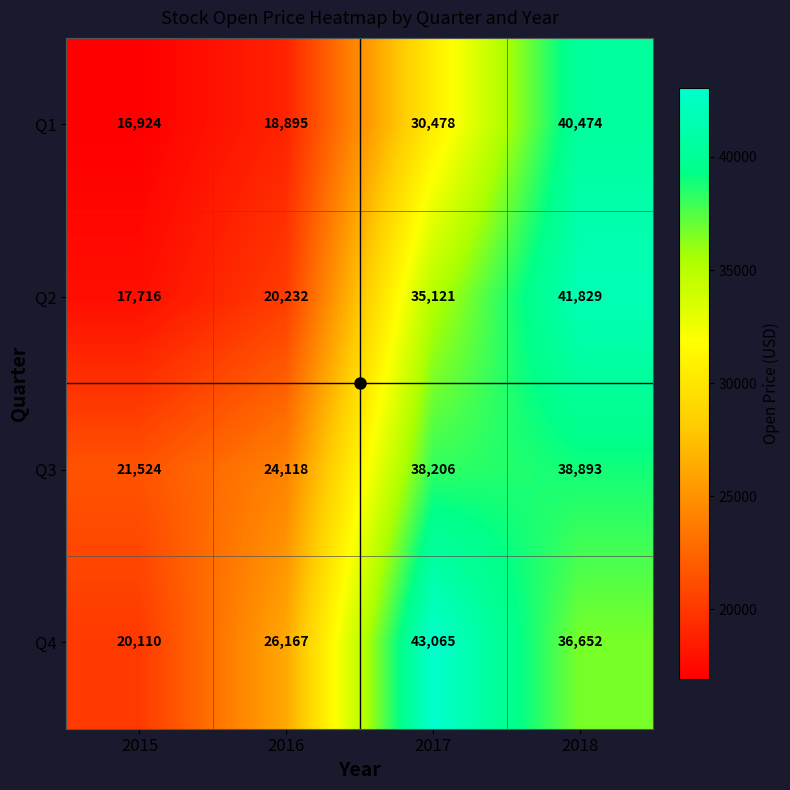

At which category is the sum across all series the highest?

2018